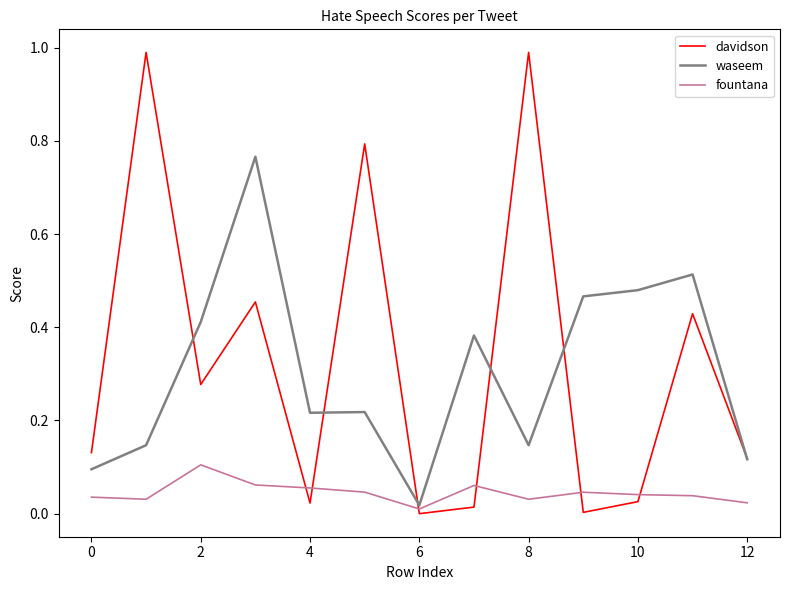

Which series has the largest range (max minus min)?

davidson